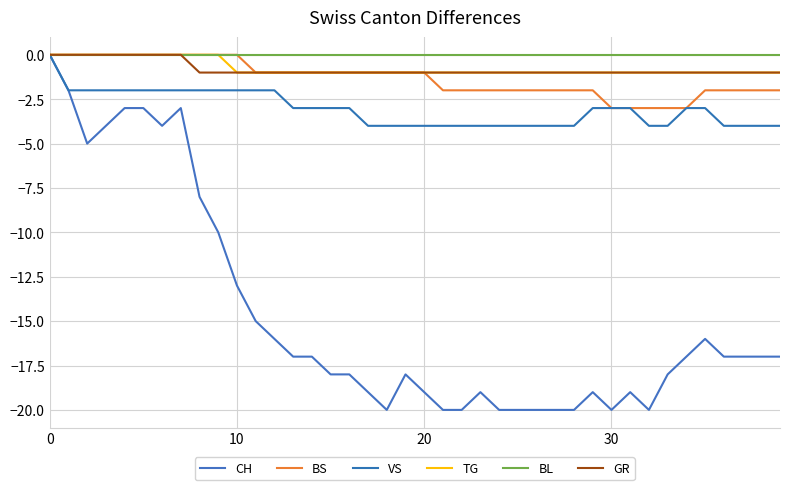

How many series are shown in this chart?

6